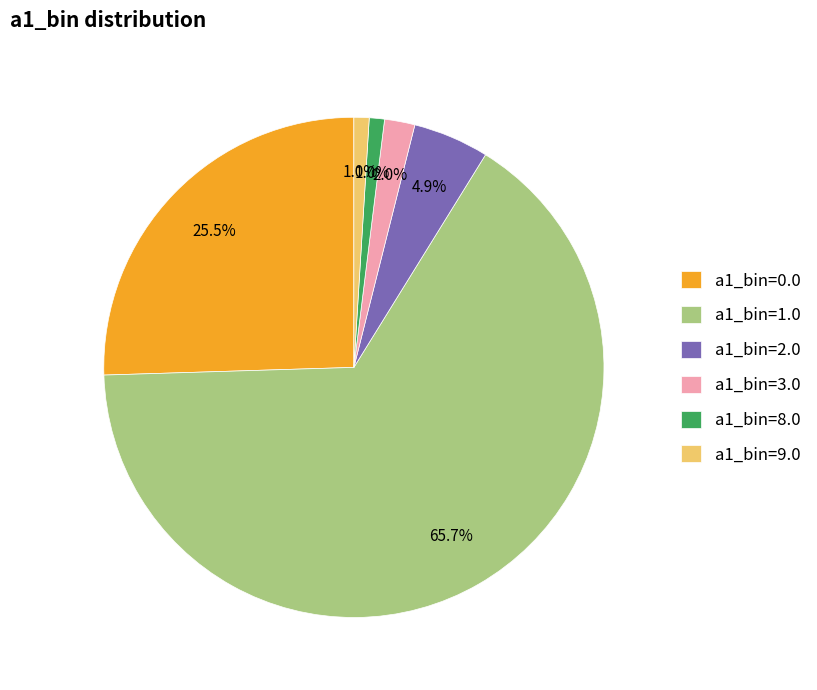

Is it true that a1_bin=0.0 is 15% of the pie?

False